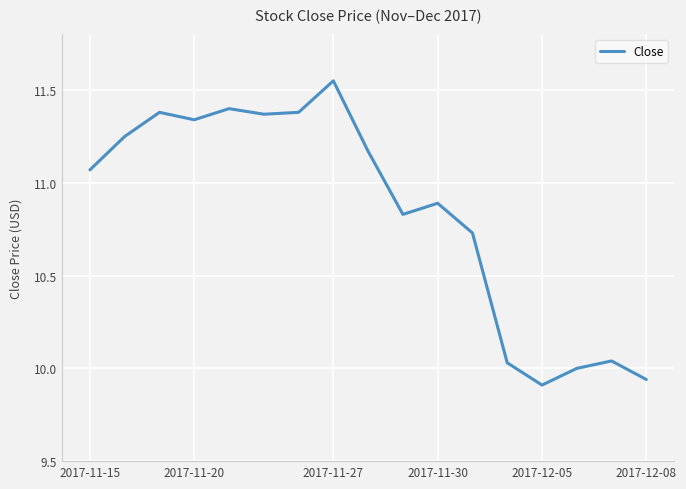

How many lines are shown in the chart?

1